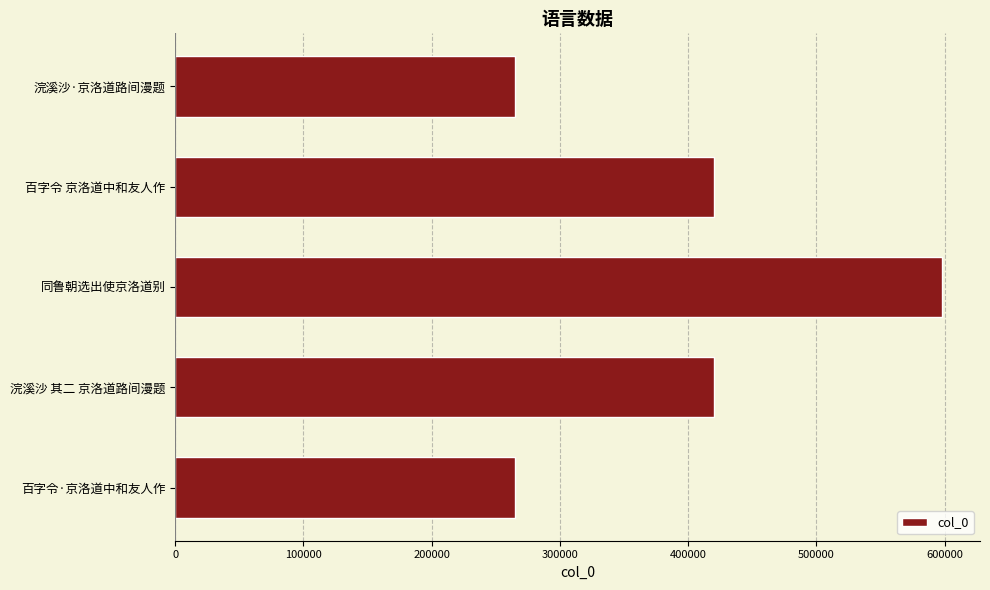

True or false: the data shows 183116 at 浣溪沙·京洛道路间漫题.

False